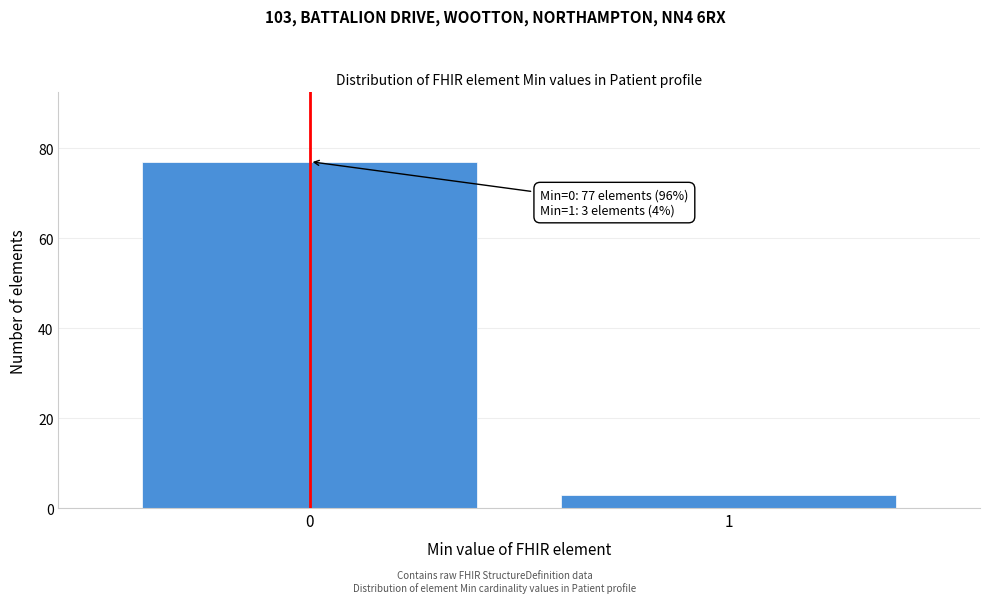

Reading right to left, extract all data points from this chart.

3	77